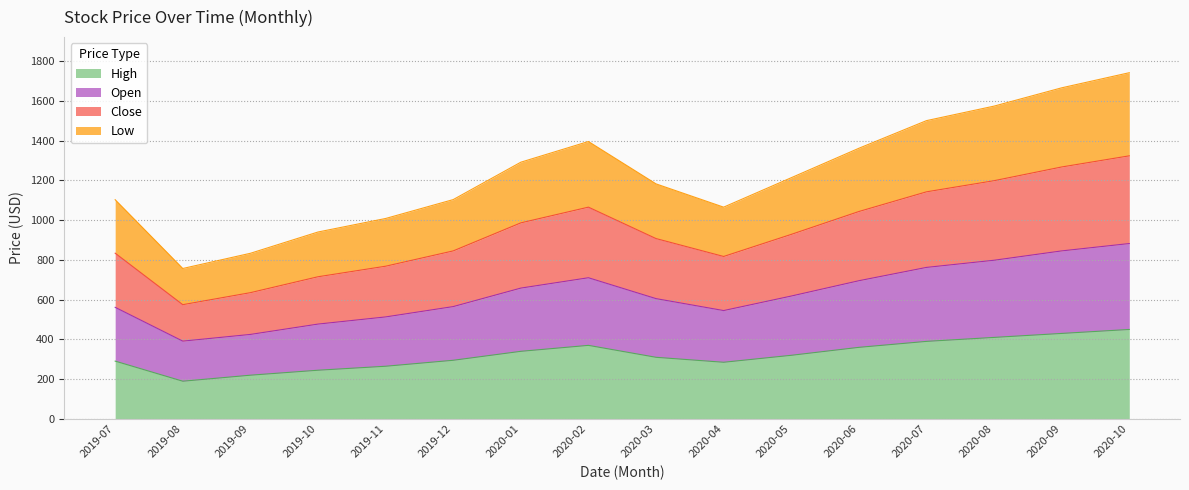

What is the label of the 3rd point from the right?

2020-08